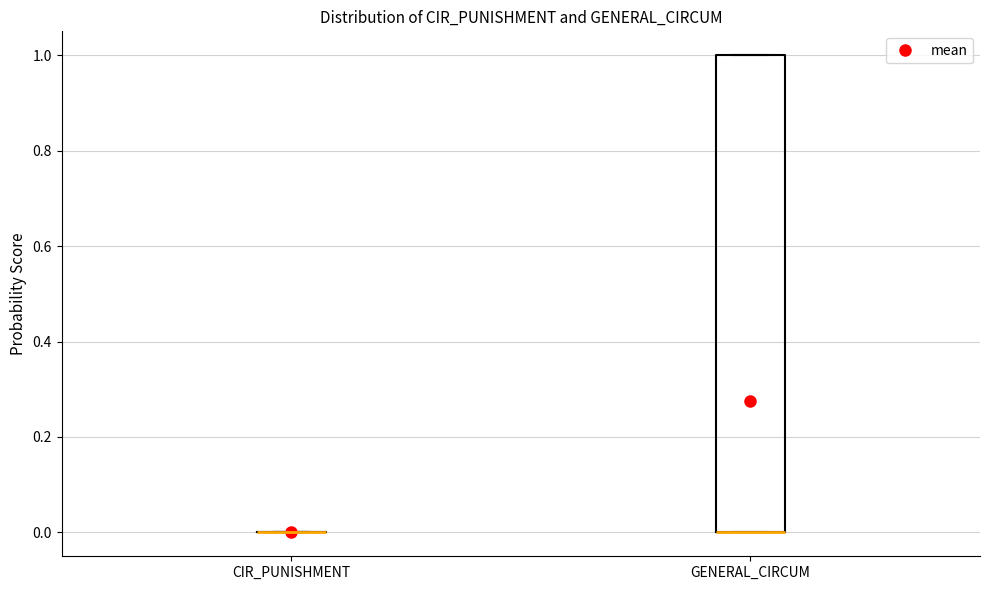

Comparing the boxes themselves (not the whiskers), which one is the tallest?

GENERAL_CIRCUM